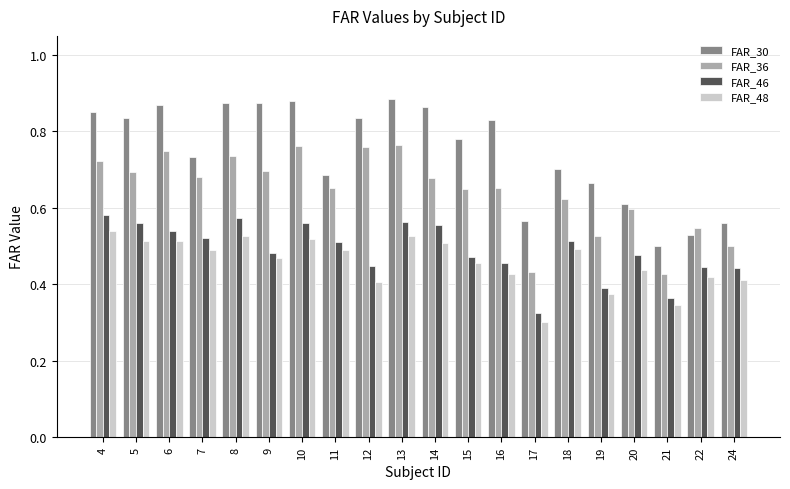

What is the sum of all FAR_46 values?

9.8